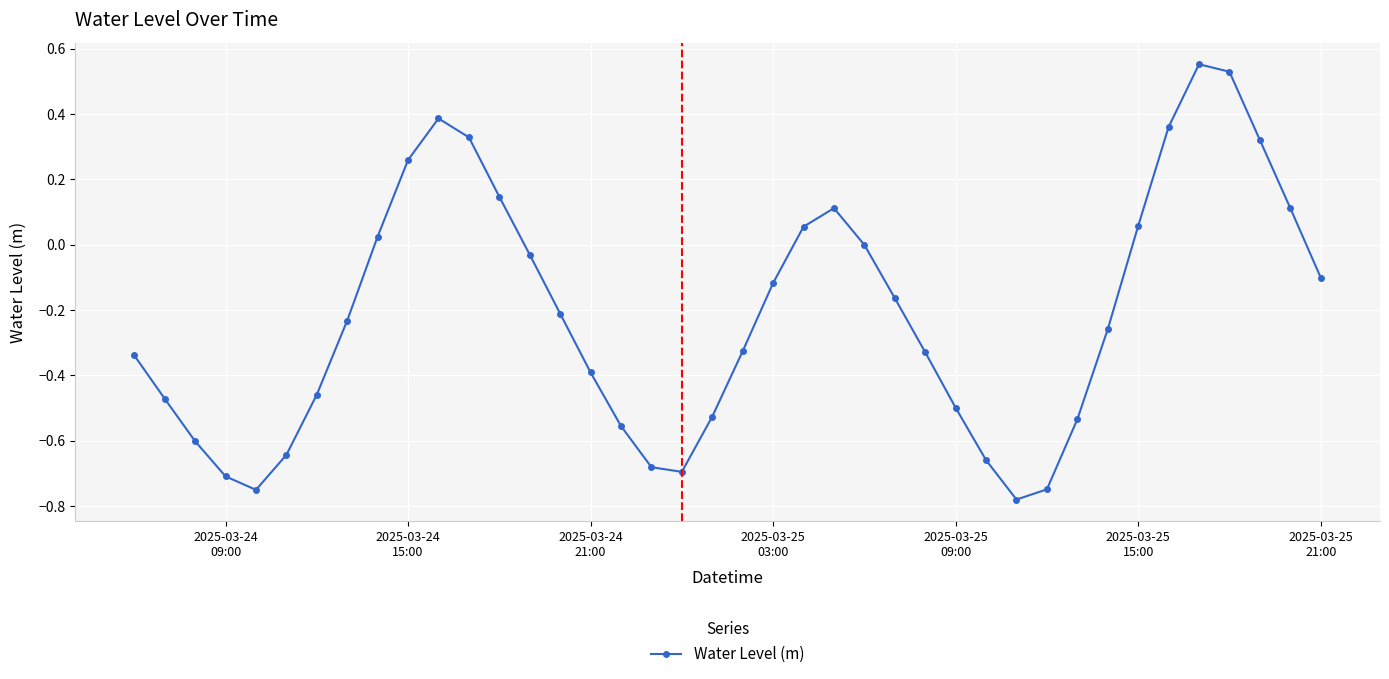

How many categories are shown in the chart?

40